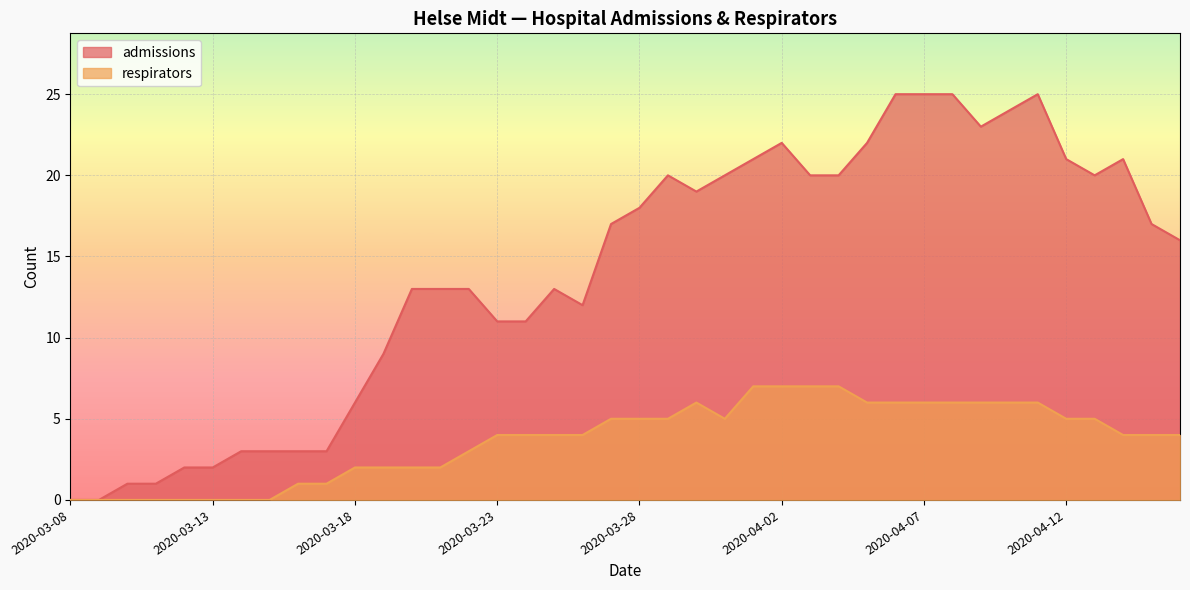

How many values in admissions are above zero?

38